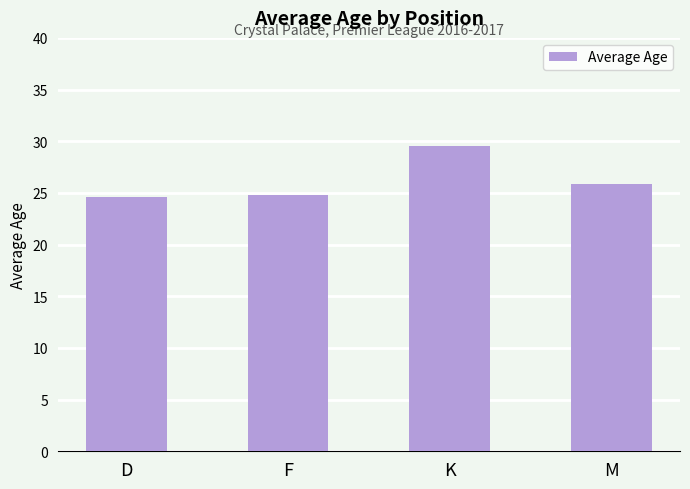

What is the value of the 2nd bar from the left?

24.8